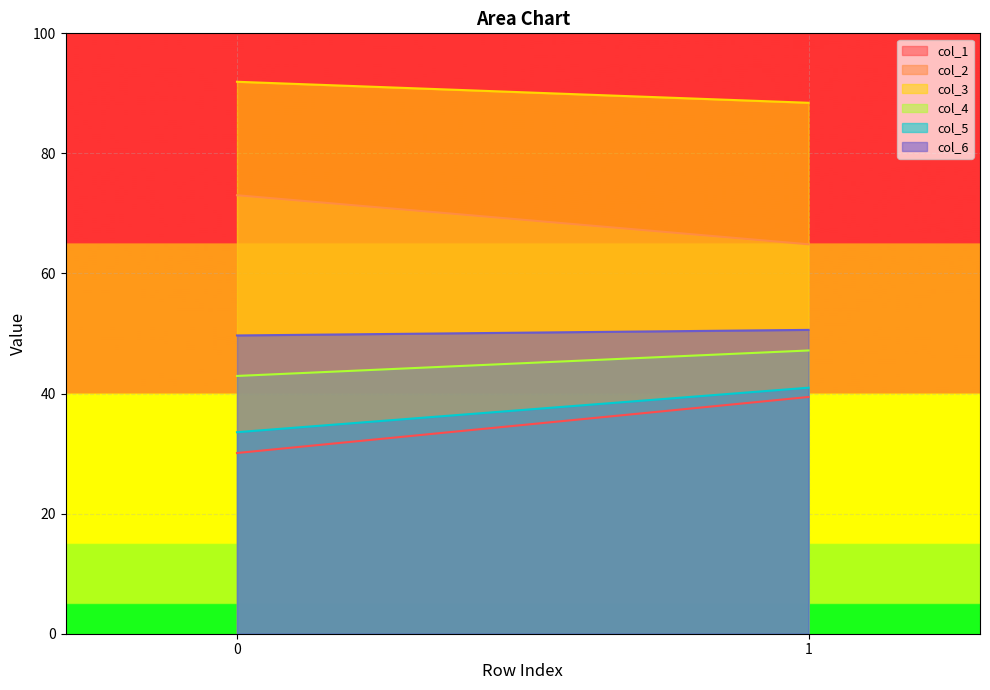

What is the minimum value shown in the chart?

30.1